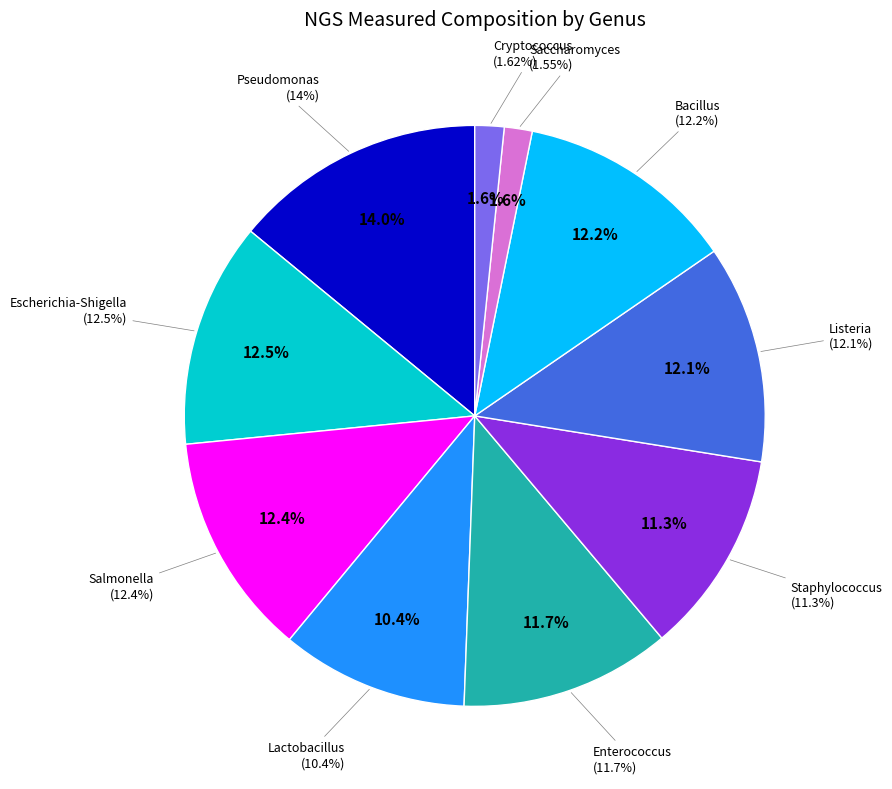

Between Saccharomyces and Cryptococcus, which is larger?

Cryptococcus